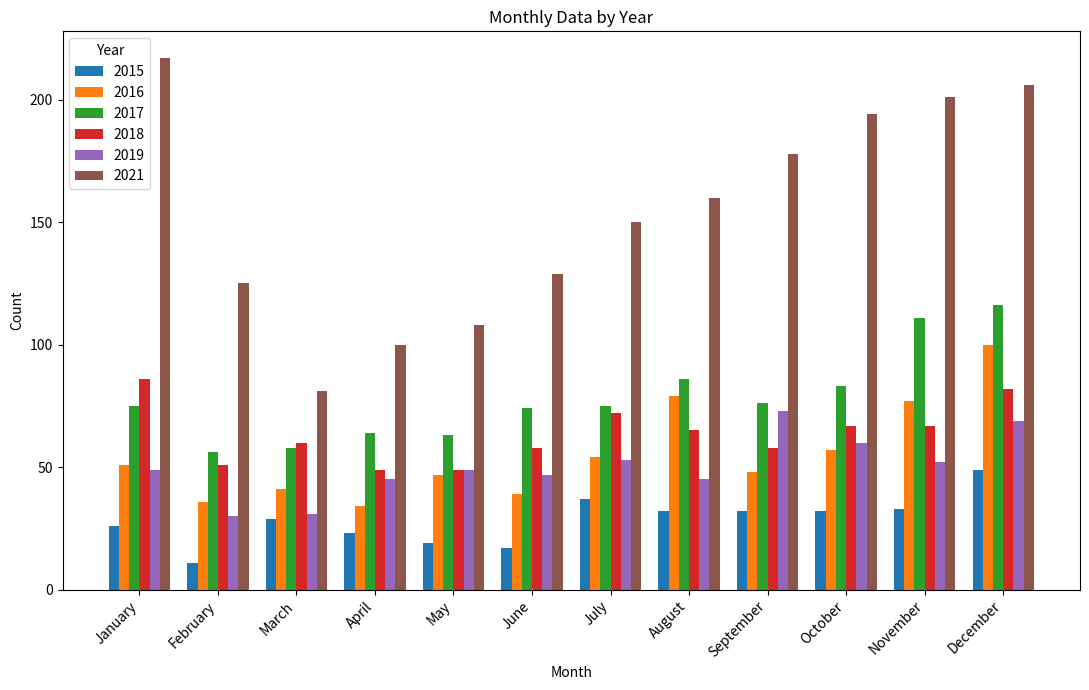

How many data points in 2016 are less than 51?

6